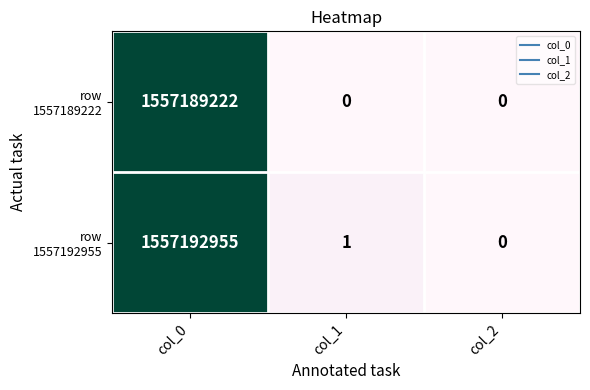

How many categories are shown in the chart?

3